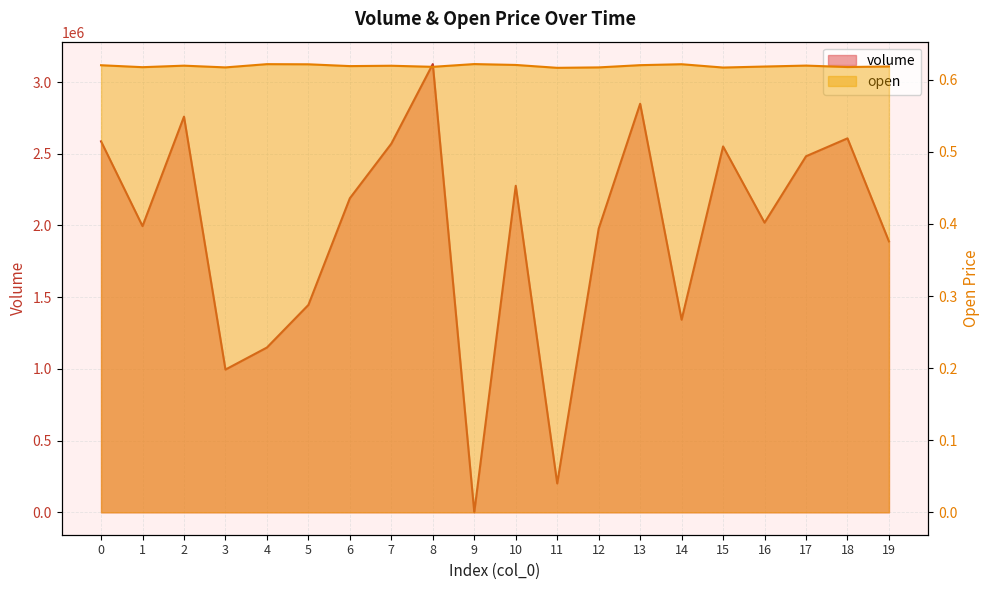

Is it true that open equals 1.0 at 19?

False